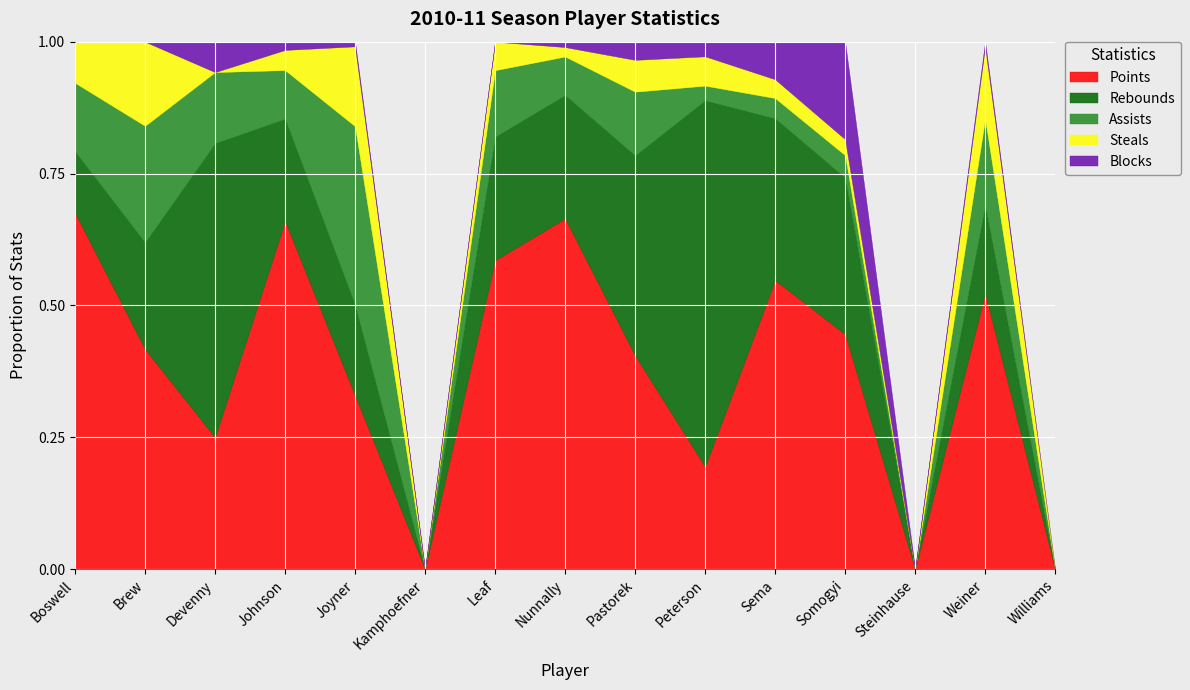

What position from the left is Devenny?

3